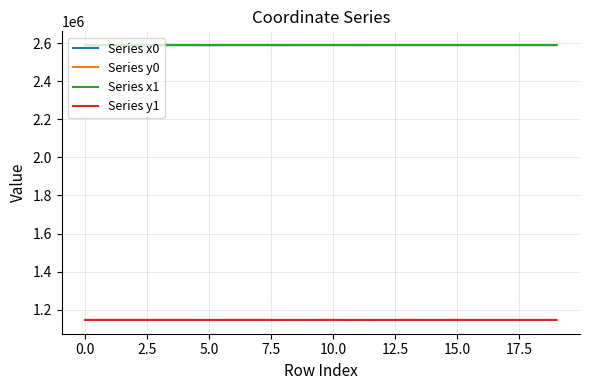

What is the maximum value shown in the chart?

2589414.9